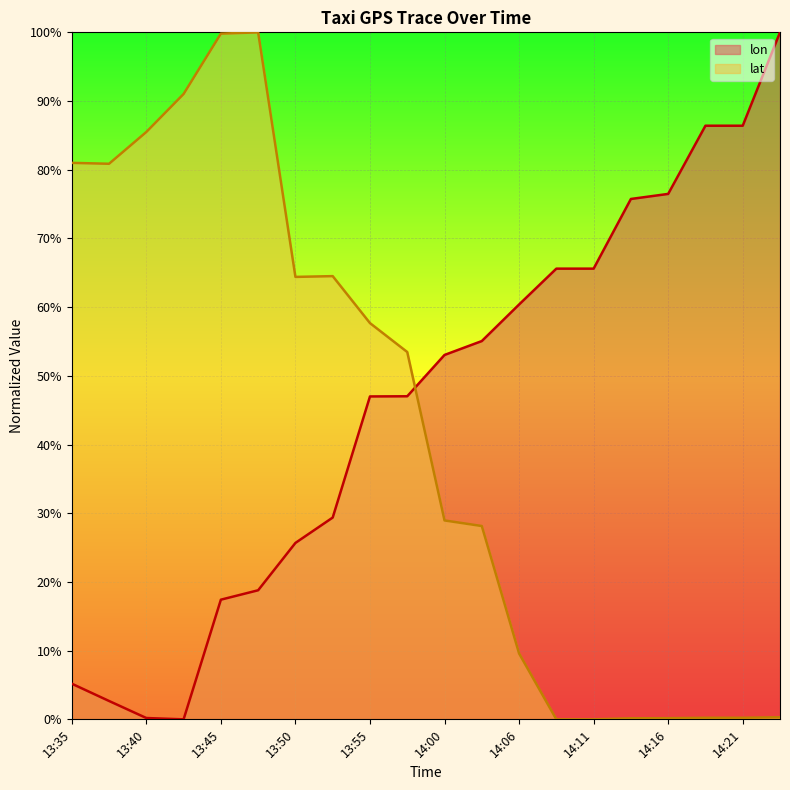

Is it true that lon equals 0.0 at 13:40?

False